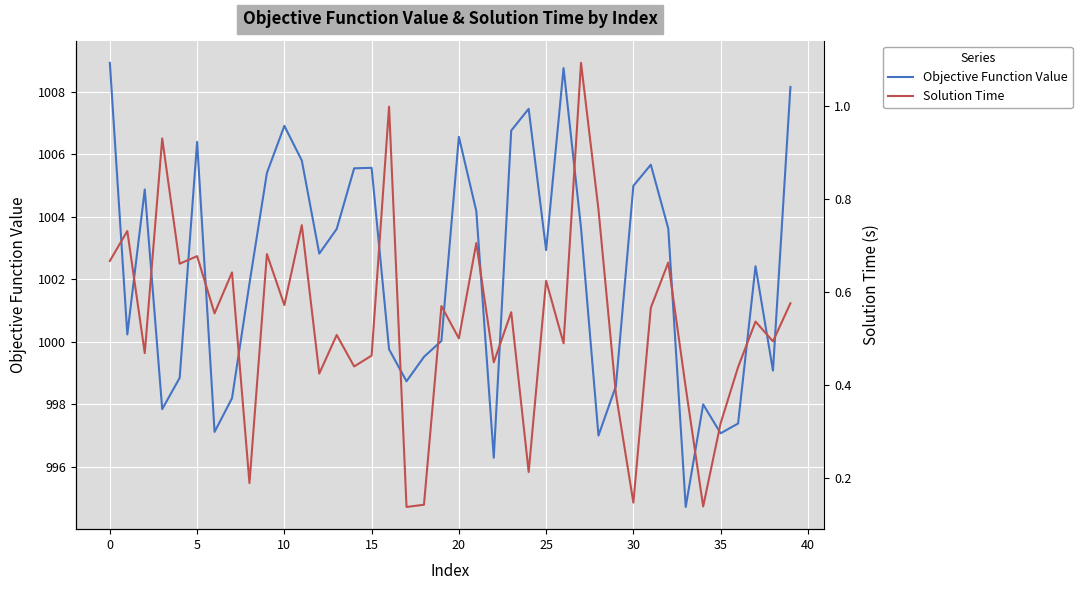

What is the greatest value displayed?

1008.9